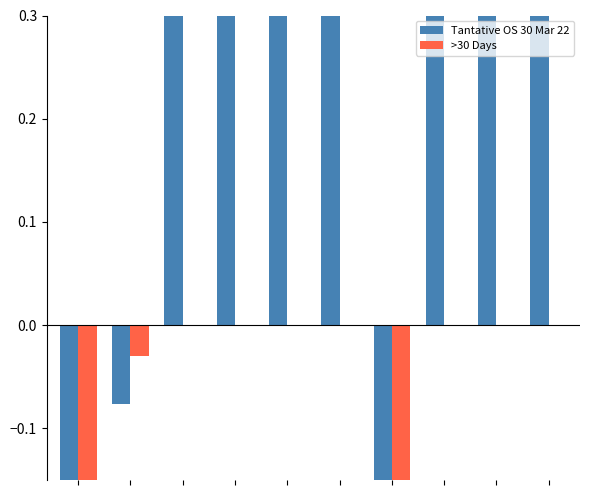

What is the value of the Tantative OS 30 Mar 22 bar at the 9th from the left?

5.5